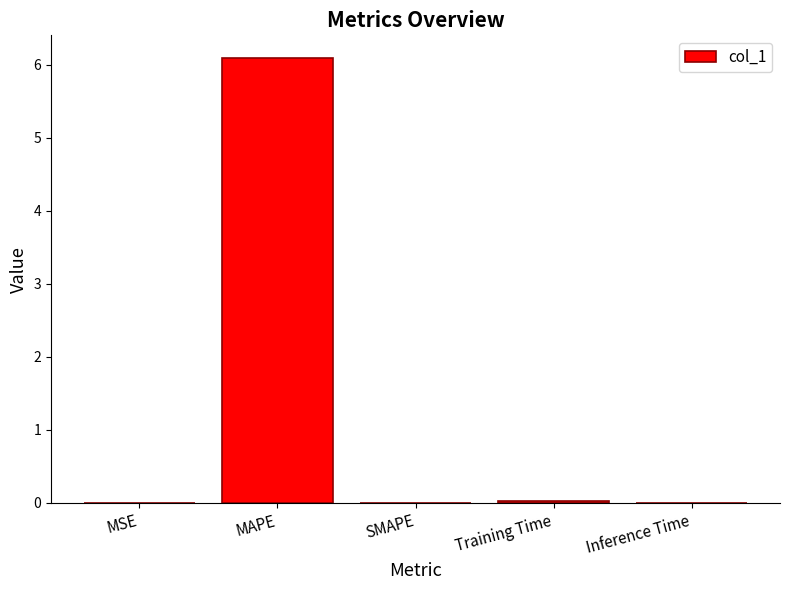

Which label corresponds to the largest value in the chart?

MAPE